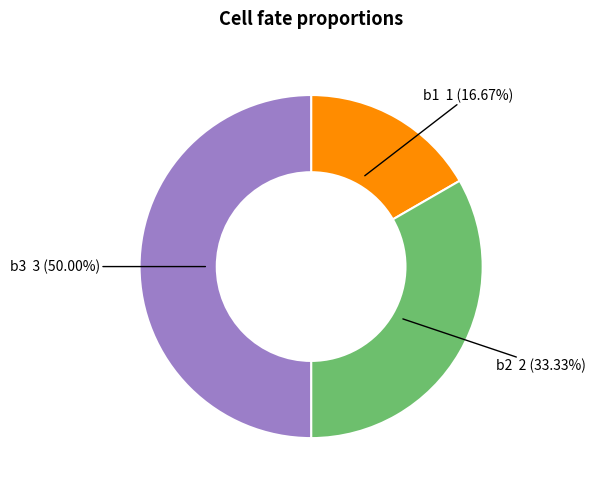

Between b3 and b1, which is larger?

b3